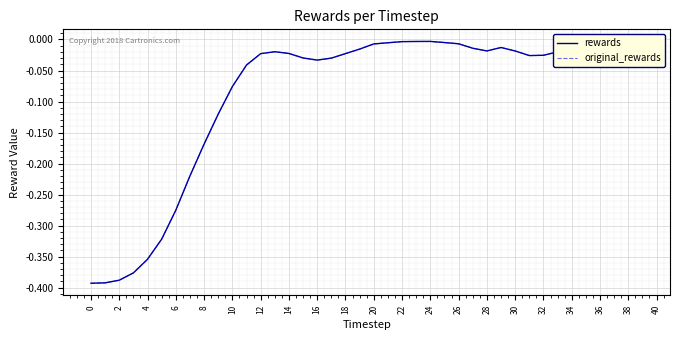

Reading left to right, extract all data points from this chart.

rewards: -0.4	-0.4	-0.4	-0.4	-0.4	-0.3	-0.3	-0.2	-0.2	-0.1	-0.1	-0.0	-0.0	-0.0	-0.0	-0.0	-0.0	-0.0	-0.0	-0.0	-0.0	-0.0	-0.0	-0.0	-0.0	-0.0	-0.0	-0.0	-0.0	-0.0	-0.0	-0.0	-0.0	-0.0	-0.0	-0.0	-0.0	-0.0	-0.0	-0.0
original_rewards: -0.4	-0.4	-0.4	-0.4	-0.4	-0.3	-0.3	-0.2	-0.2	-0.1	-0.1	-0.0	-0.0	-0.0	-0.0	-0.0	-0.0	-0.0	-0.0	-0.0	-0.0	-0.0	-0.0	-0.0	-0.0	-0.0	-0.0	-0.0	-0.0	-0.0	-0.0	-0.0	-0.0	-0.0	-0.0	-0.0	-0.0	-0.0	-0.0	-0.0